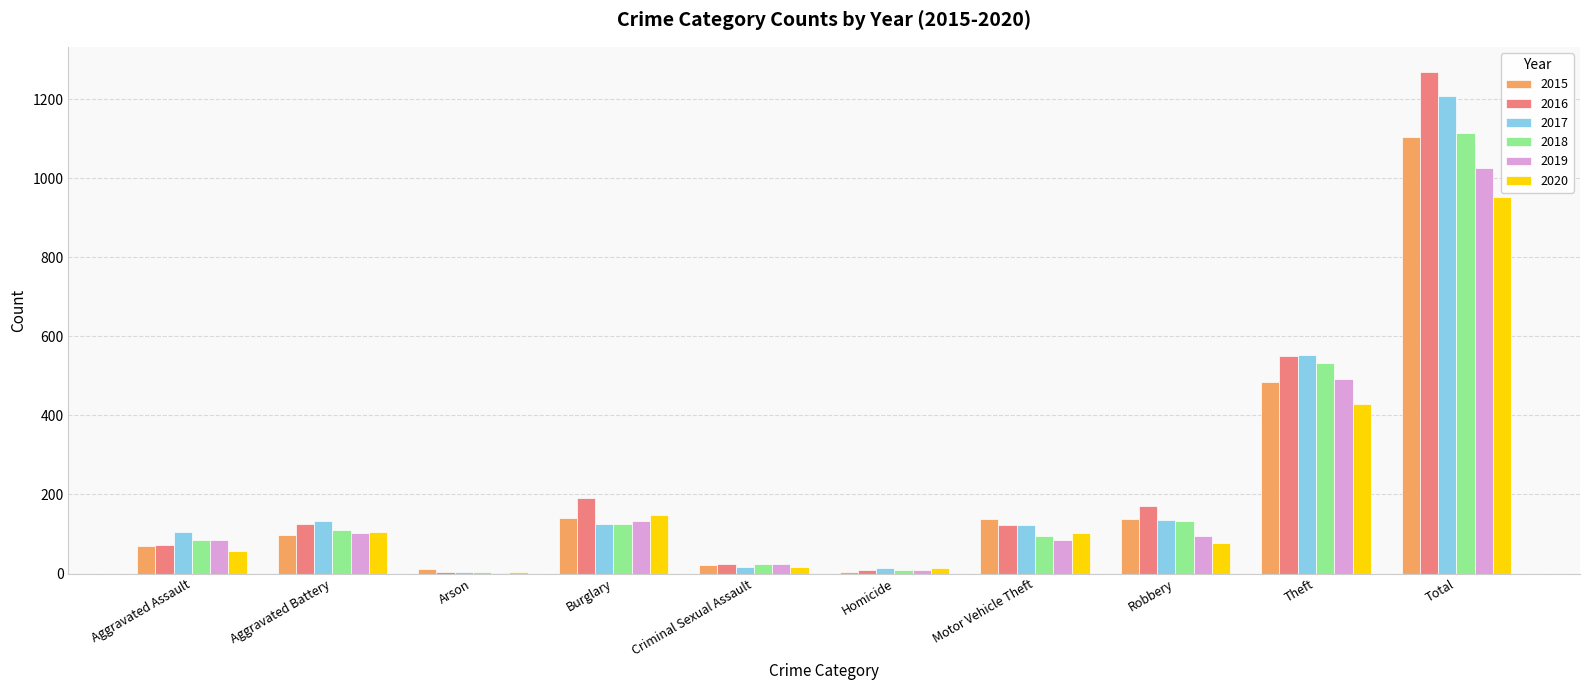

How many distinct data groups are displayed?

6